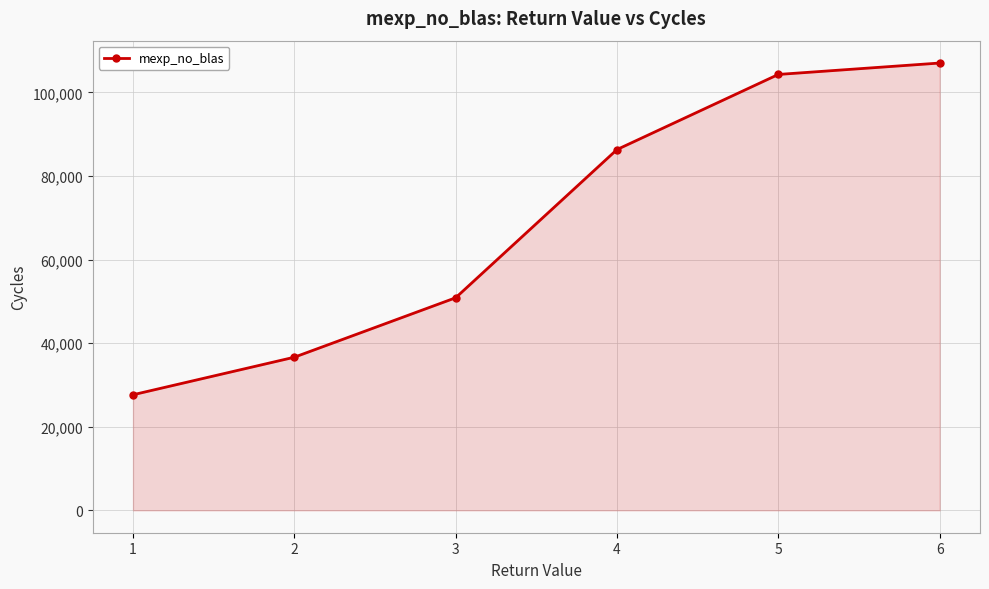

Reading right to left, list all the values displayed in this chart.

107010.0	104280.0	86313.4	50856.8	36635.6	27652.4